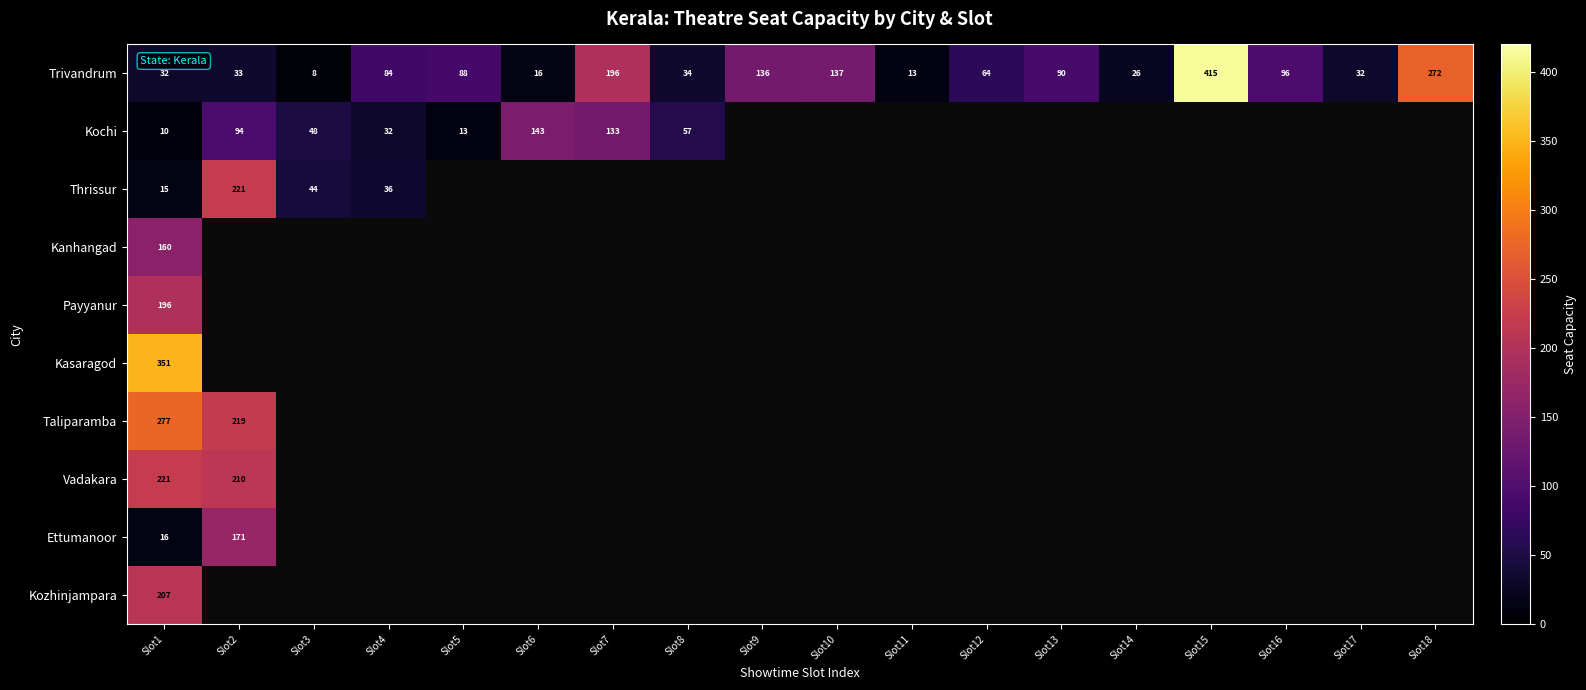

Is it true that Trivandrum equals 16 at Slot6?

True